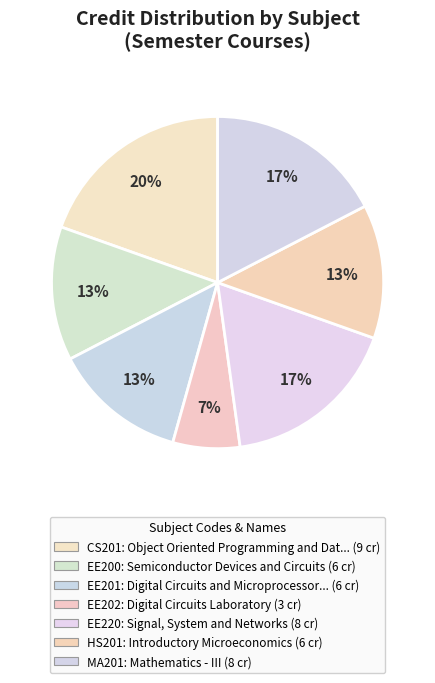

How many segments does this pie chart have?

7